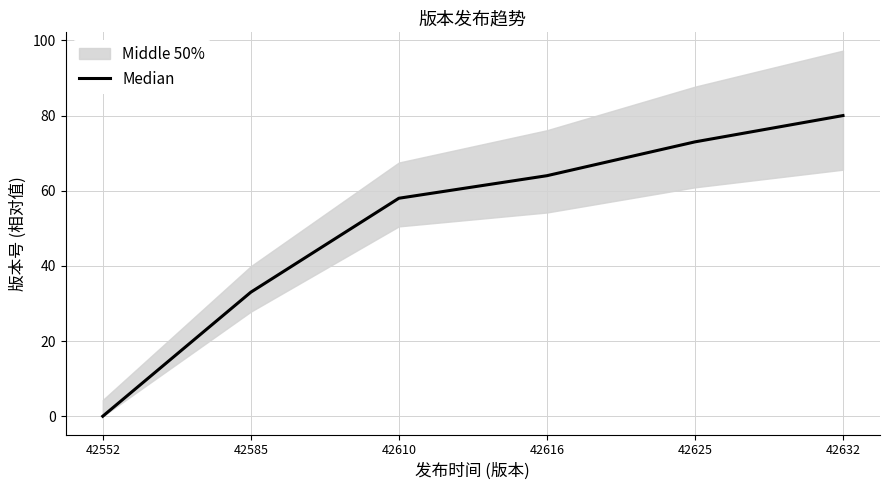

What is the maximum value shown in the chart?

80